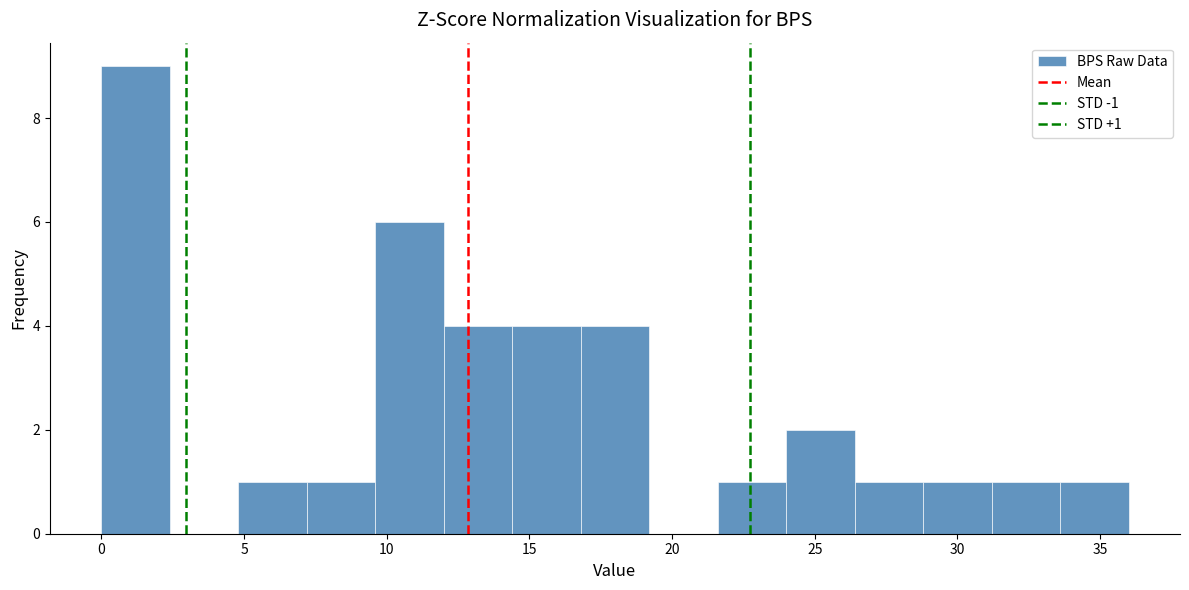

Which range on the x-axis has the tallest bar?

0.0 to 2.4